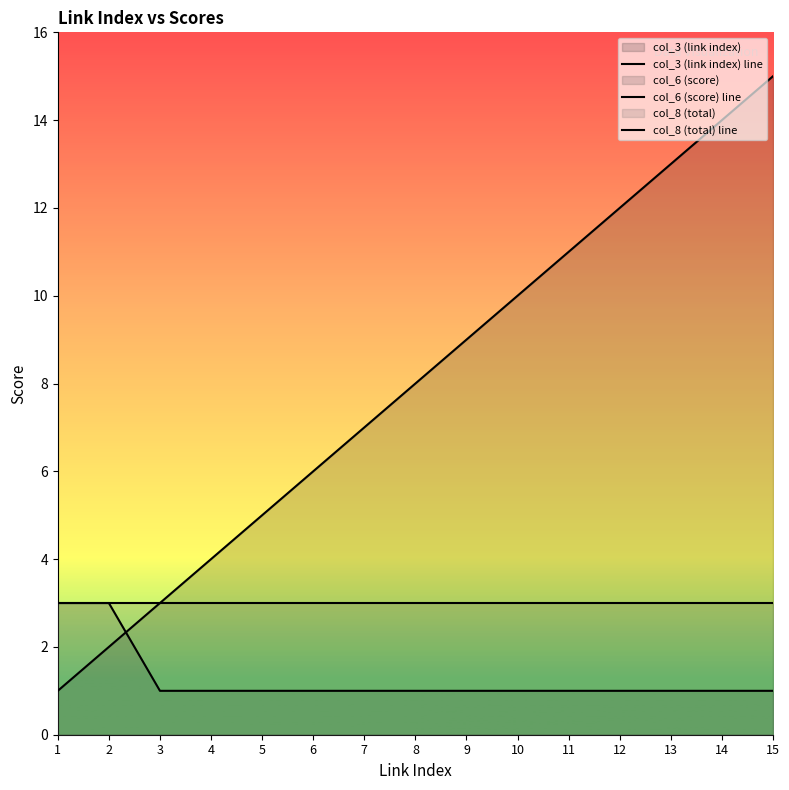

Which series has the largest total across all categories?

col_3 (link index) line